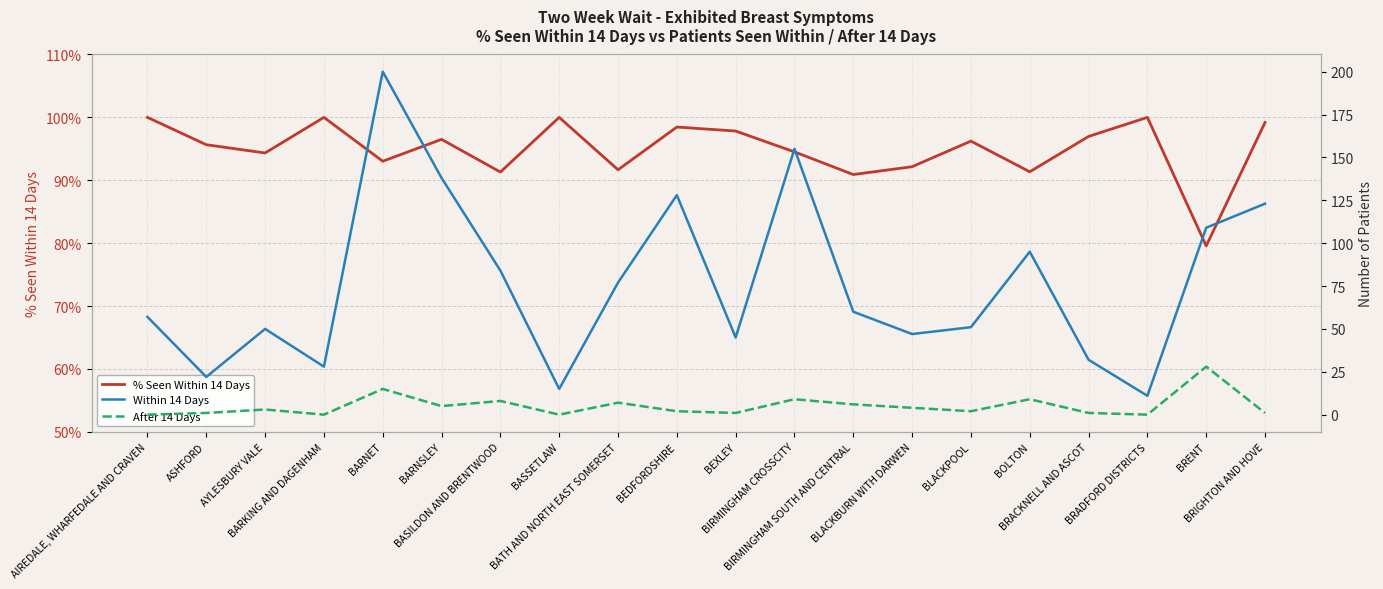

What is the value of the % Seen Within 14 Days point at the 15th from the left?

96.2